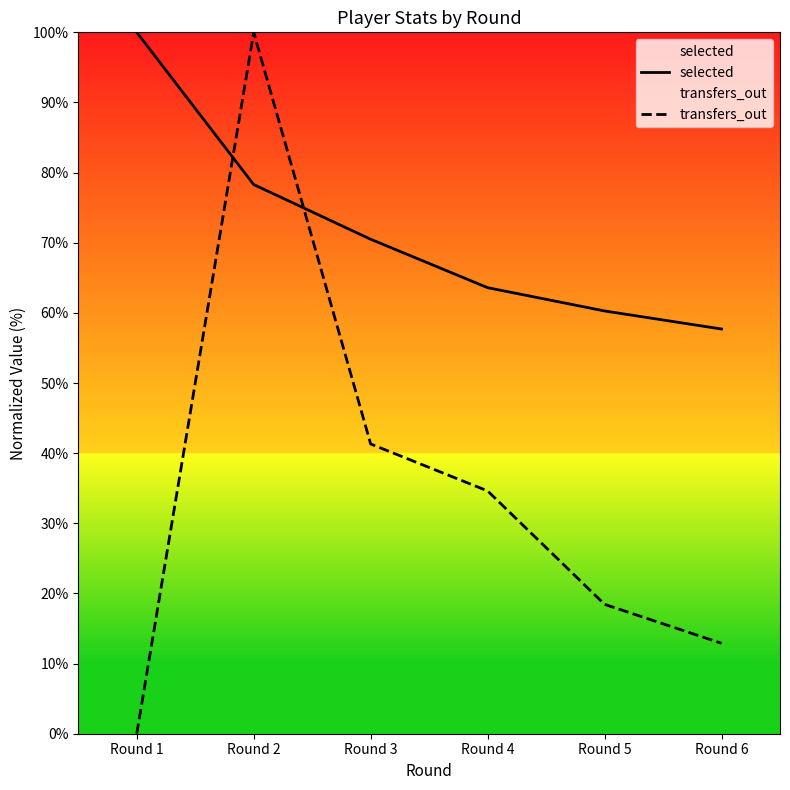

Is it true that selected equals 78.3 at Round 2?

True